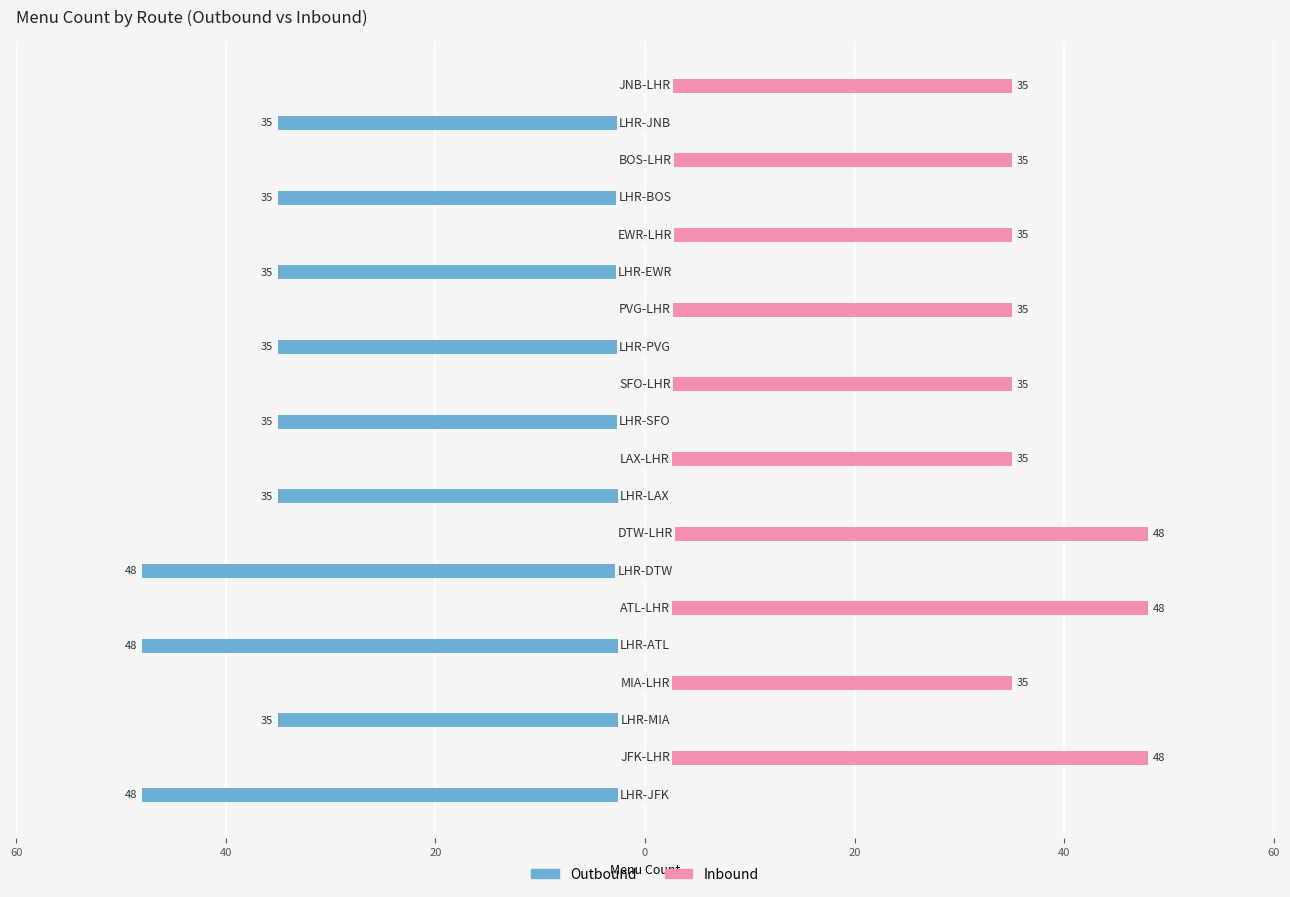

What is the total value across all series at 20?

-35